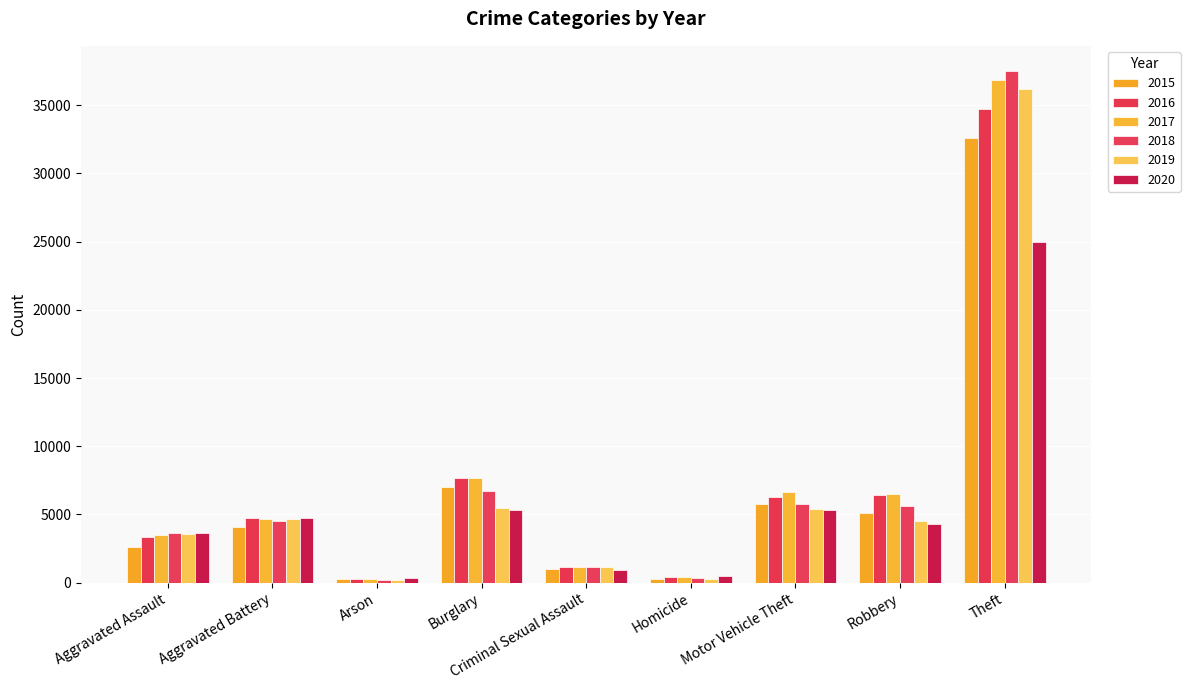

At how many categories does at least one series exceed 15638?

1